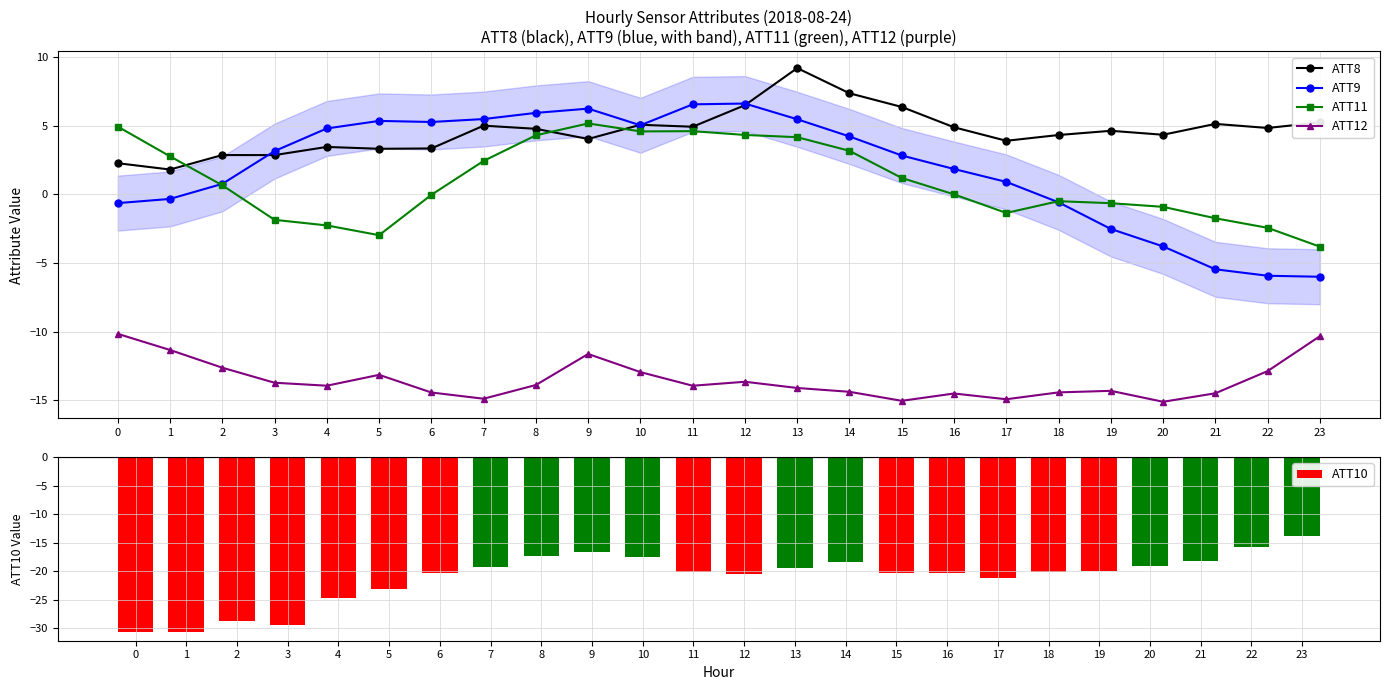

What is the lowest value of the ATT12 series?

-15.1